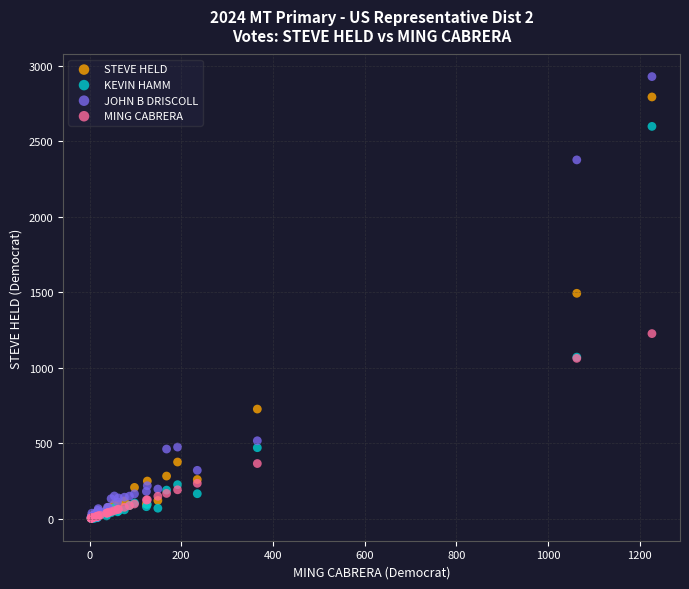

In the KEVIN HAMM series, what Y value is closest to 1300?

1071